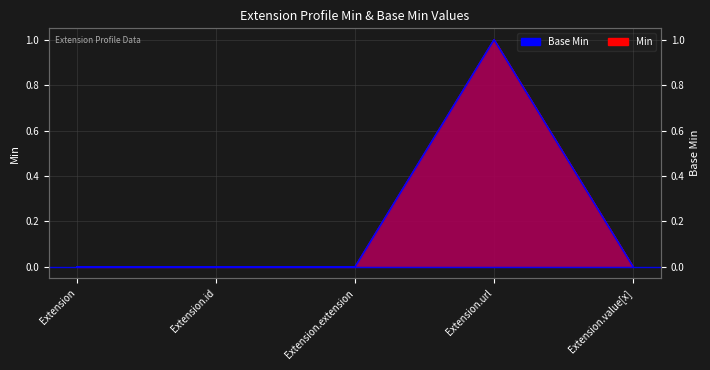

Is it true that Base Min equals 0 at Extension.extension?

False